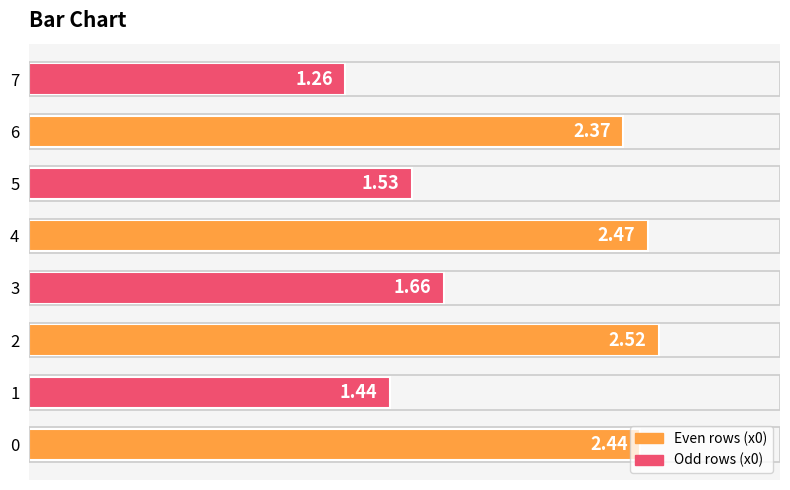

Rank the categories by value from lowest to highest.

7, 1, 5, 3, 6, 0, 4, 2